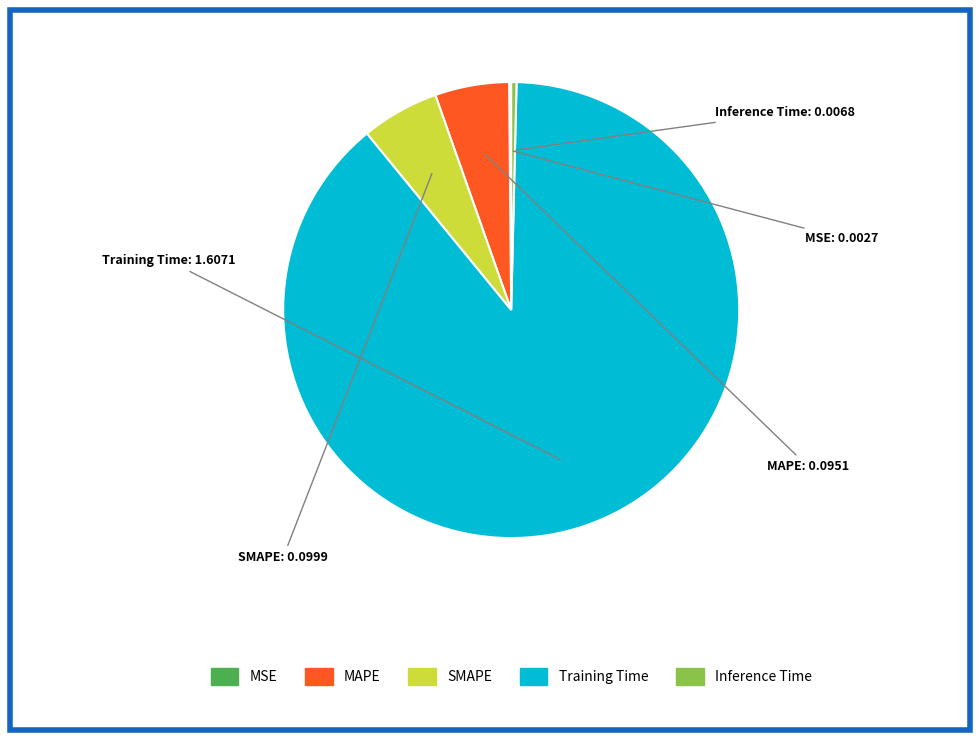

Is there any slice that represents more than half of the pie?

Yes